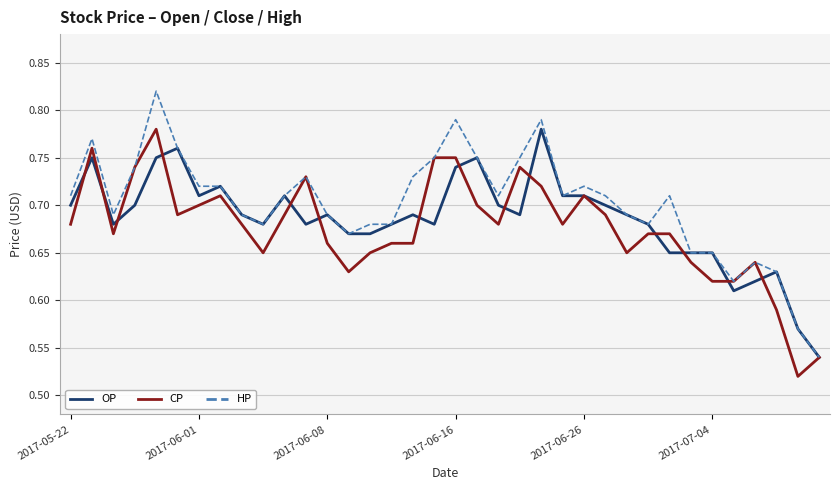

Is this an area chart (filled region under the line)?

No